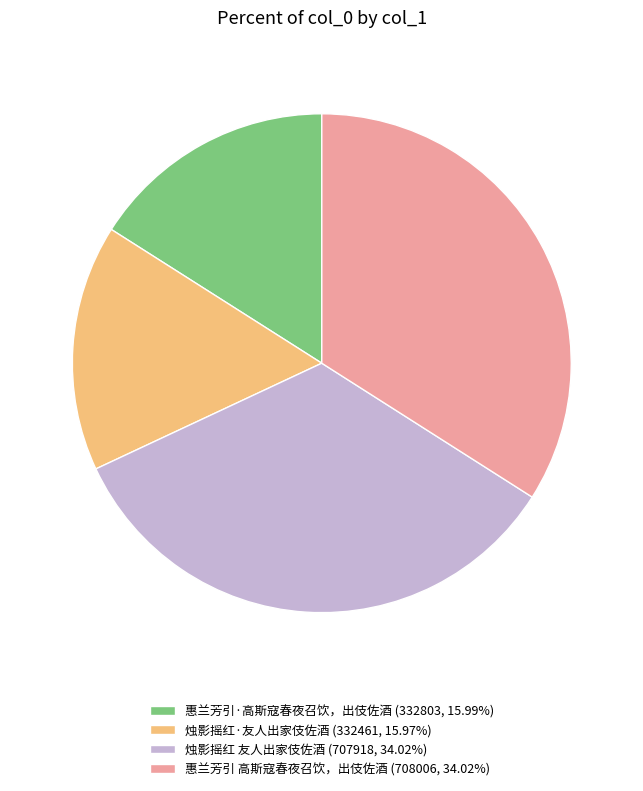

Approximately how many times larger is the value at 惠兰芳引 高斯寇春夜召饮，出伎佐酒 (708006, 34.02%) compared to 烛影摇红·友人出家伎佐酒 (332461, 15.97%)?

2.1